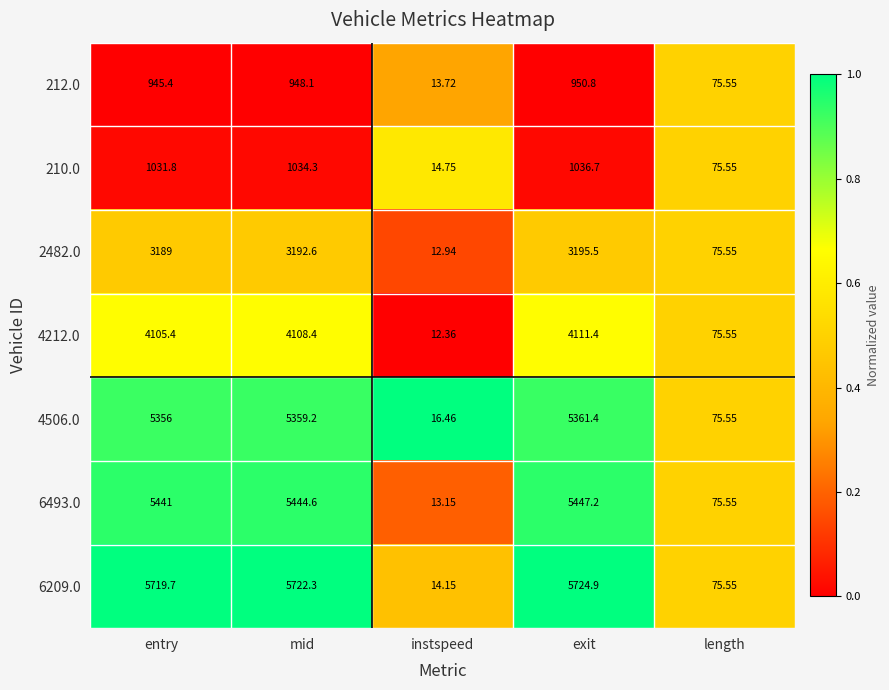

Which category has the highest value across all series?

exit